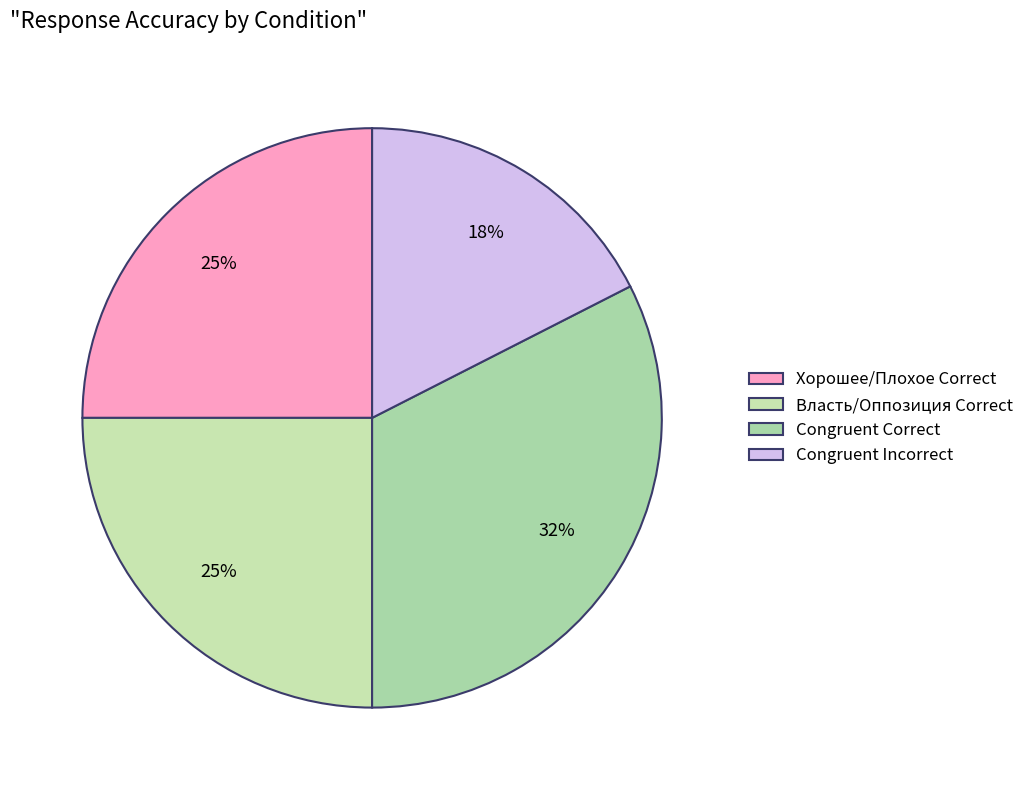

Which slice is the largest?

Congruent Correct